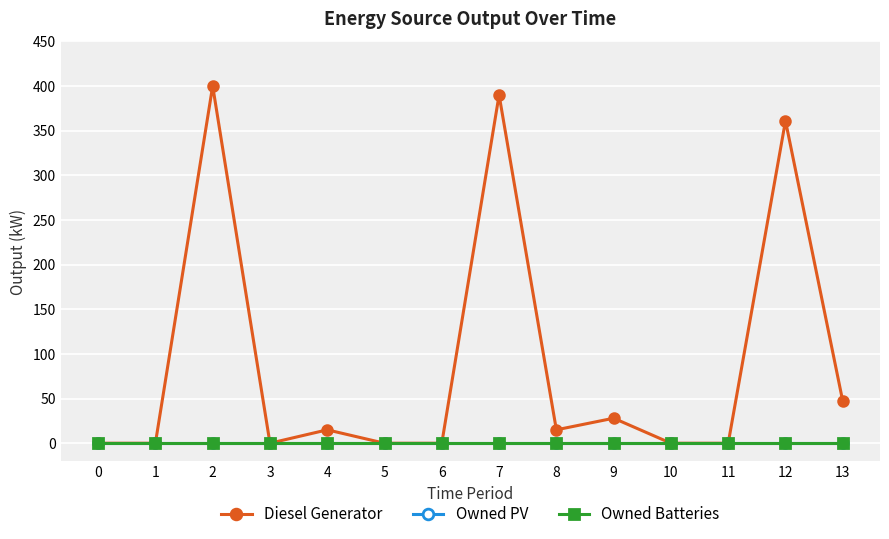

Which series has the largest total across all categories?

Diesel Generator